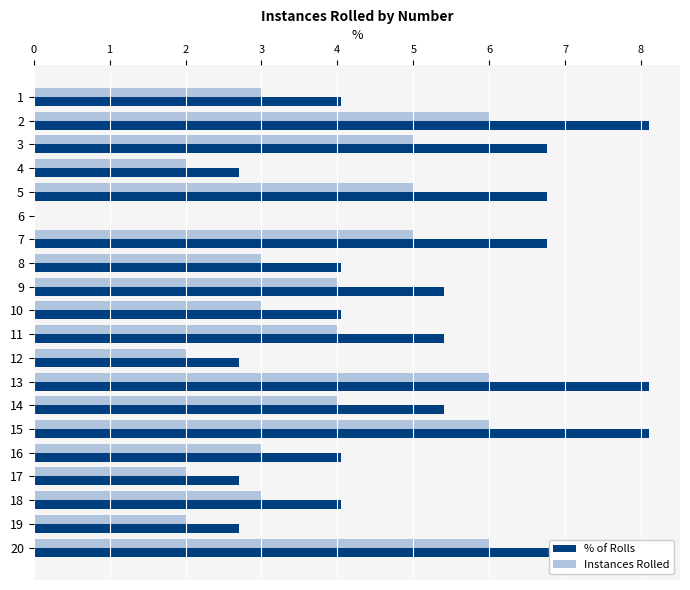

What is the average value of the % of Rolls series?

5.0